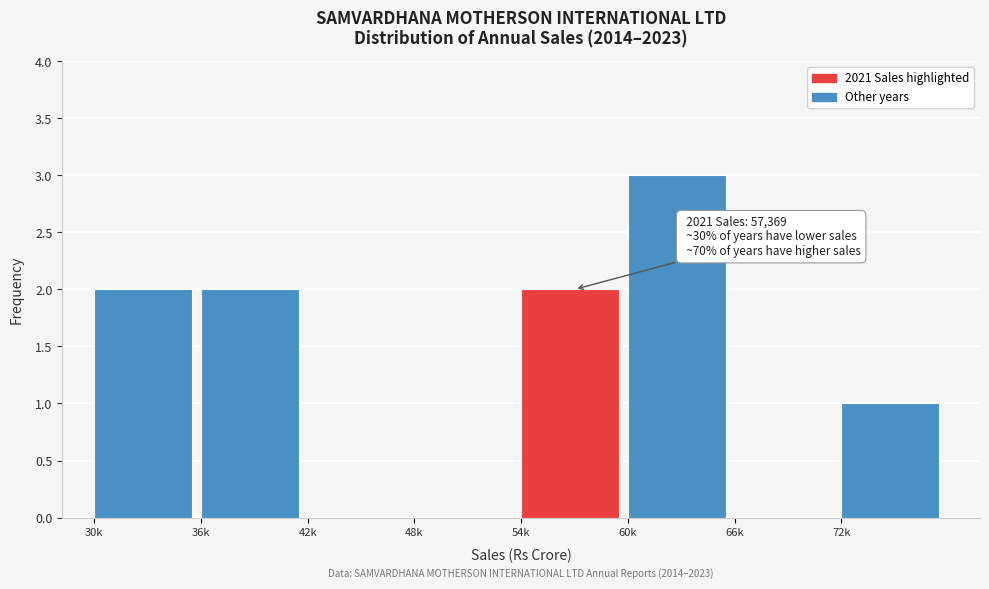

Reading left to right, list all the values displayed in this chart.

30k=2	36k=2	42k=0	48k=0	54k=2	60k=3	66k=0	72k=1